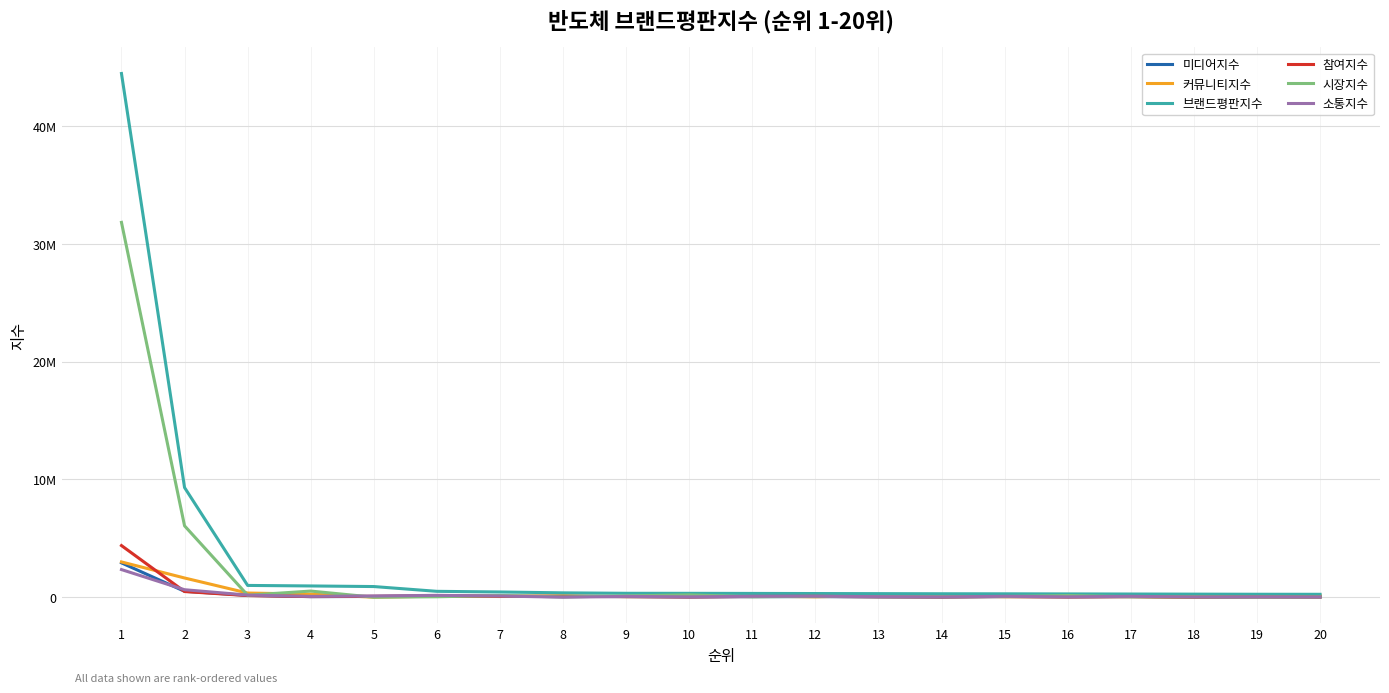

At 13, list the series in order from smallest to largest.

미디어지수, 참여지수, 시장지수, 소통지수, 커뮤니티지수, 브랜드평판지수